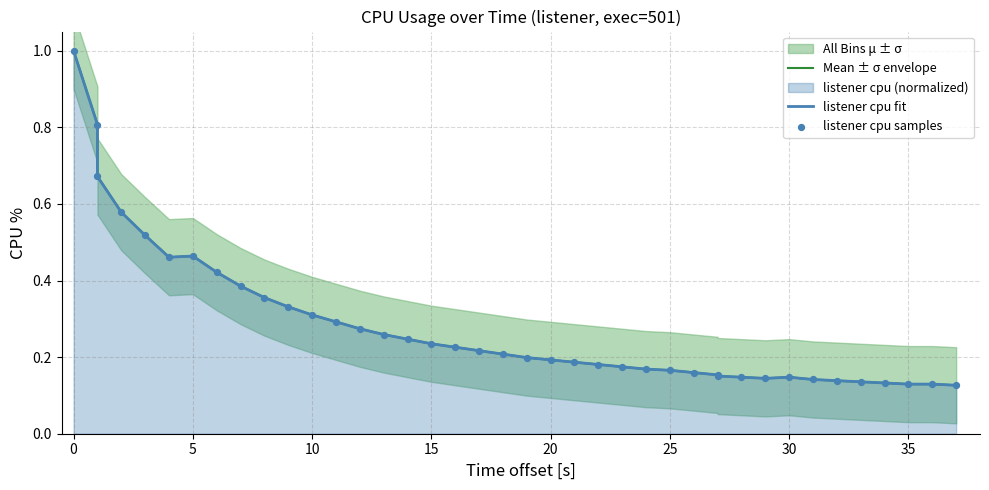

Is the value of listener cpu samples at 19 greater than the value of Mean ± σ envelope at 15?

No